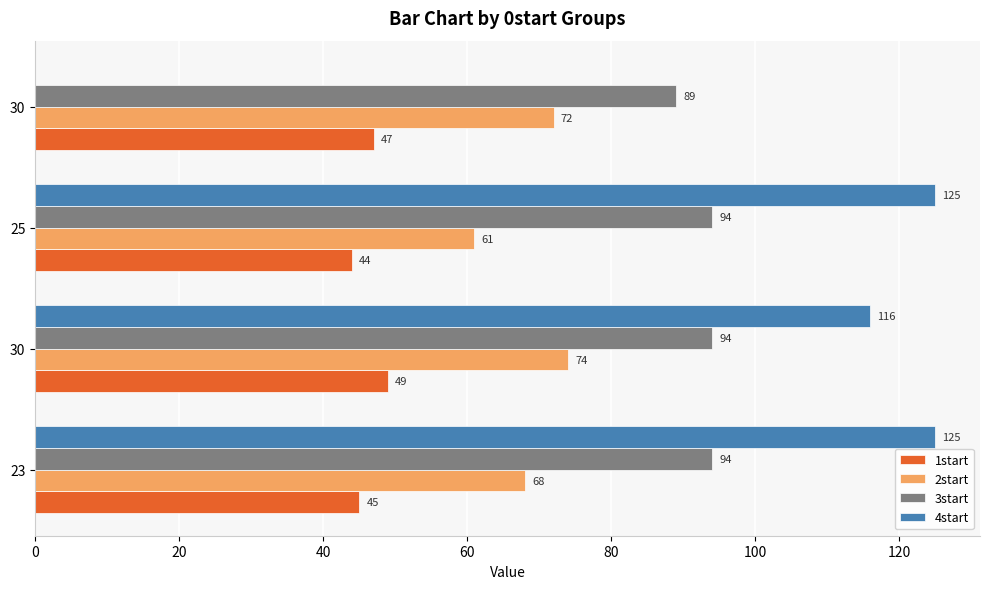

What are all the series names shown in the legend?

1start, 2start, 3start, 4start